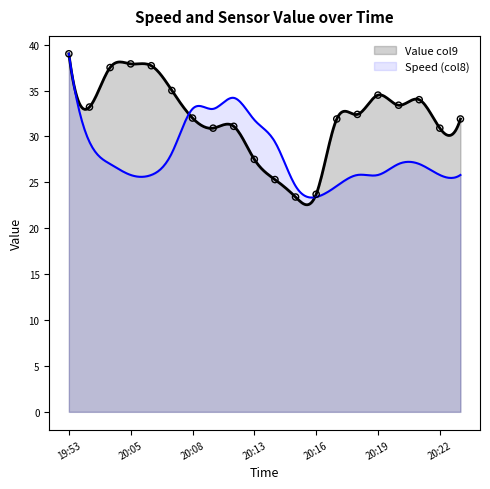

Between 20:05 and 20:18, which is larger?

20:05